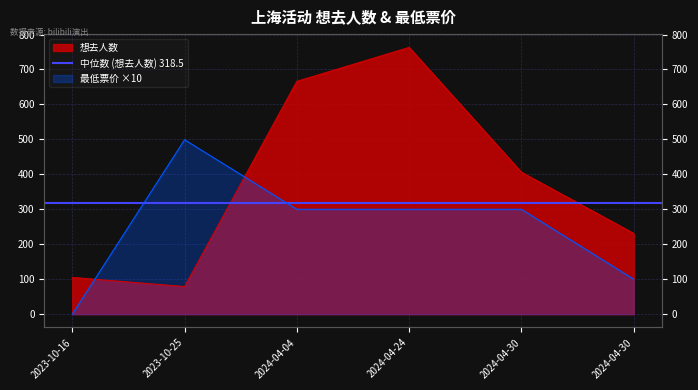

What is the label of the 3rd point from the right?

2024-04-24